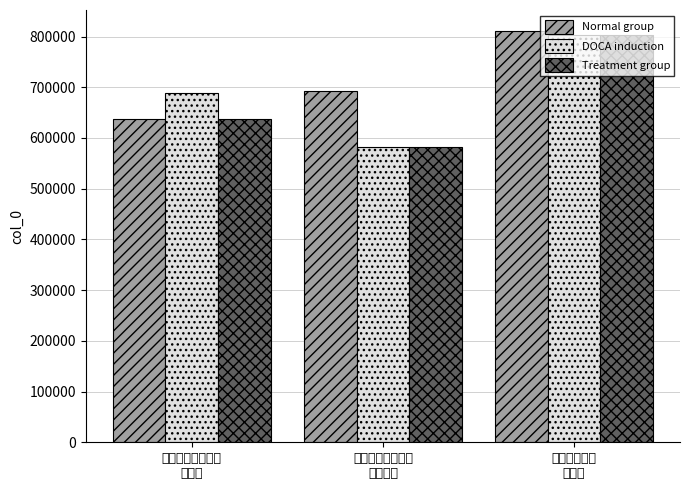

What is the difference between the maximum and second lowest values in the Normal group series?

118377